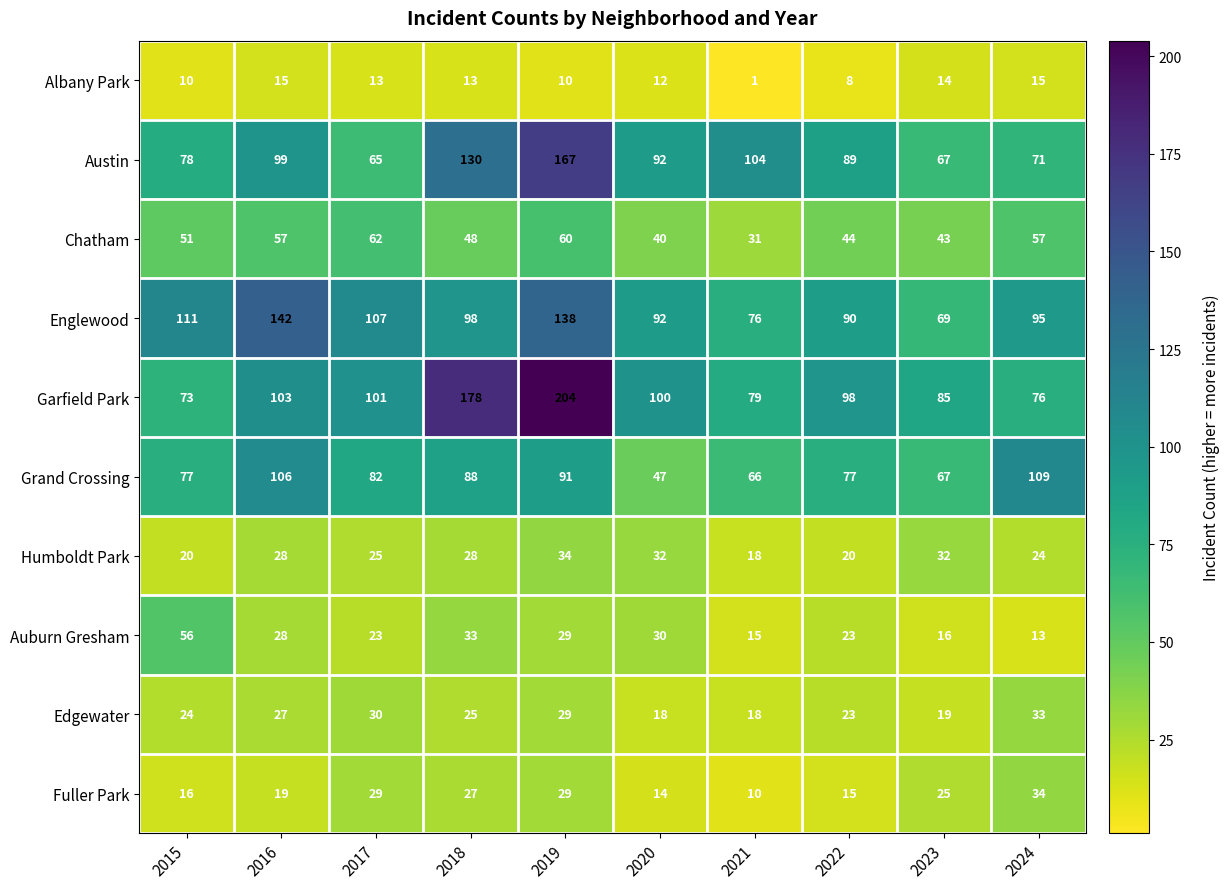

Between 2015 and 2023, which series saw the biggest shift?

Englewood